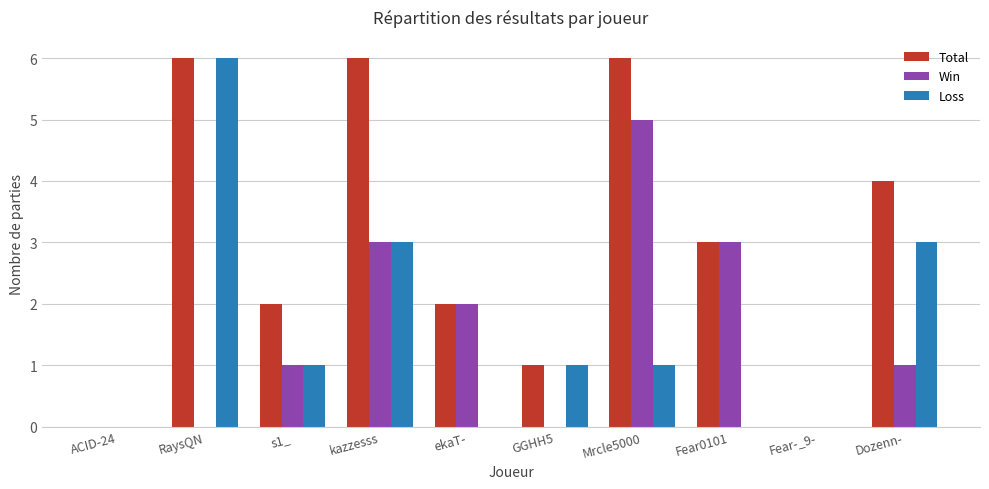

Count the number of categories in the chart.

10